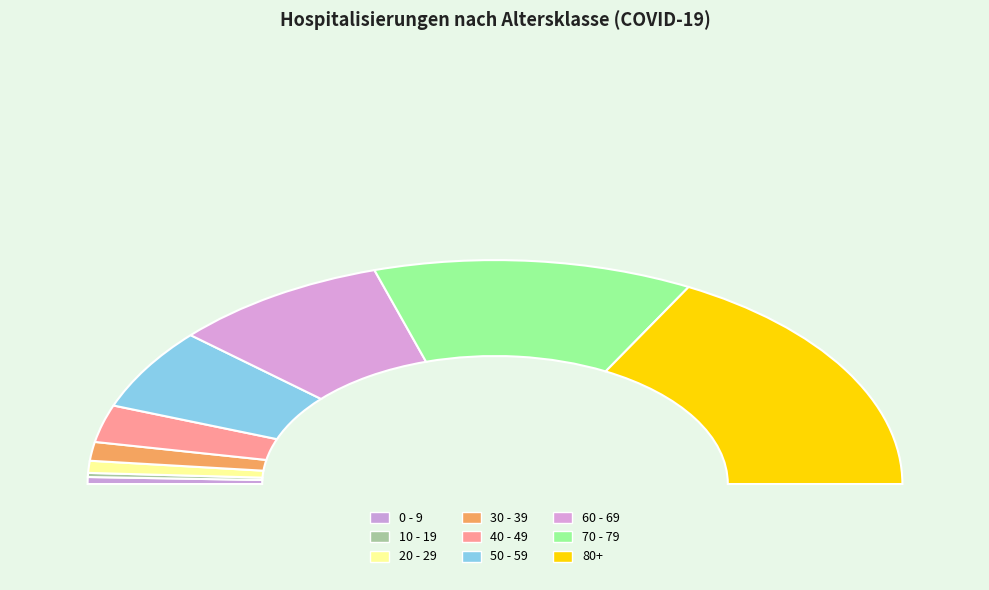

To the nearest percent, what is the average slice percentage?

11%